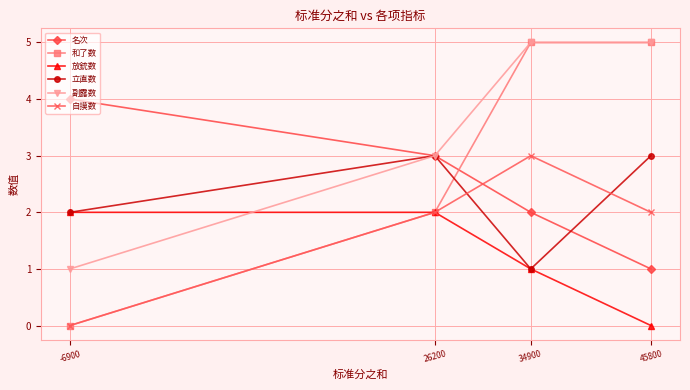

In 自摸数, how many points are higher than both neighbors (excluding endpoints)?

1